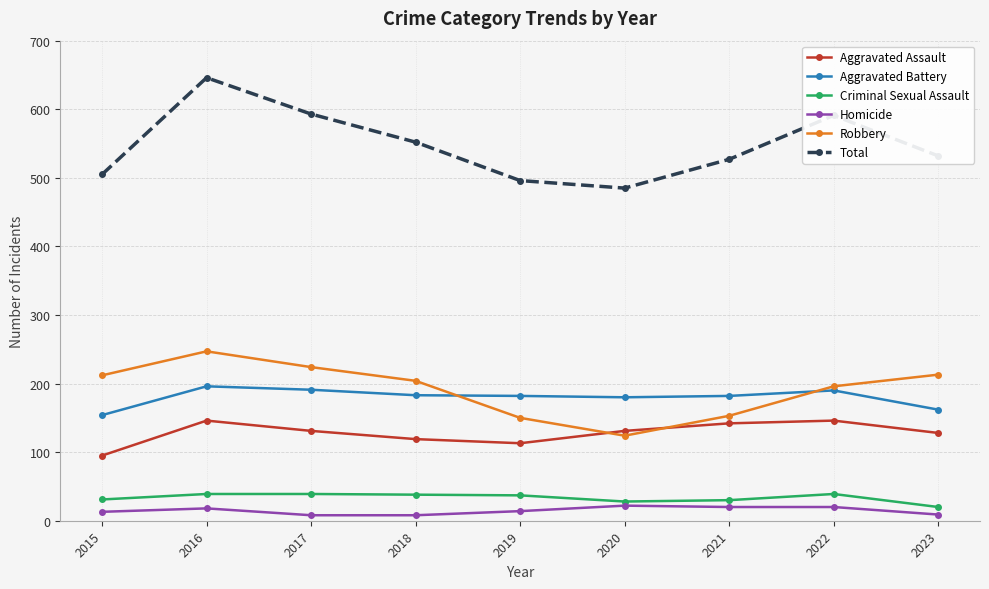

The Aggravated Battery series shows 251 at 2022. True or false?

False